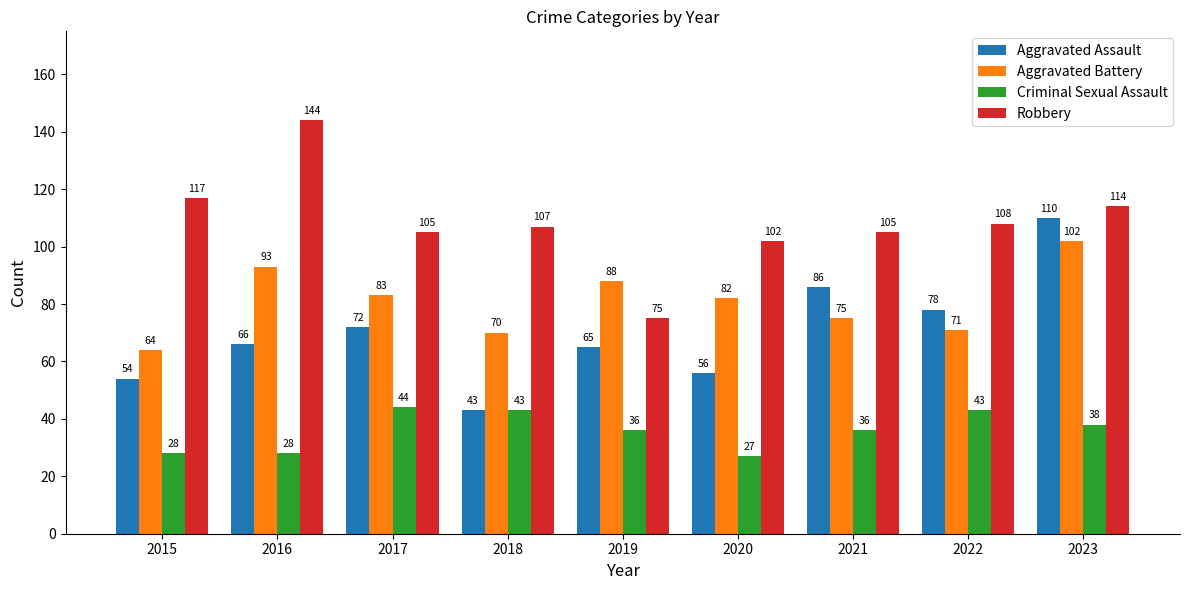

List the labels in order of Aggravated Assault value, smallest first.

2018, 2015, 2020, 2019, 2016, 2017, 2022, 2021, 2023